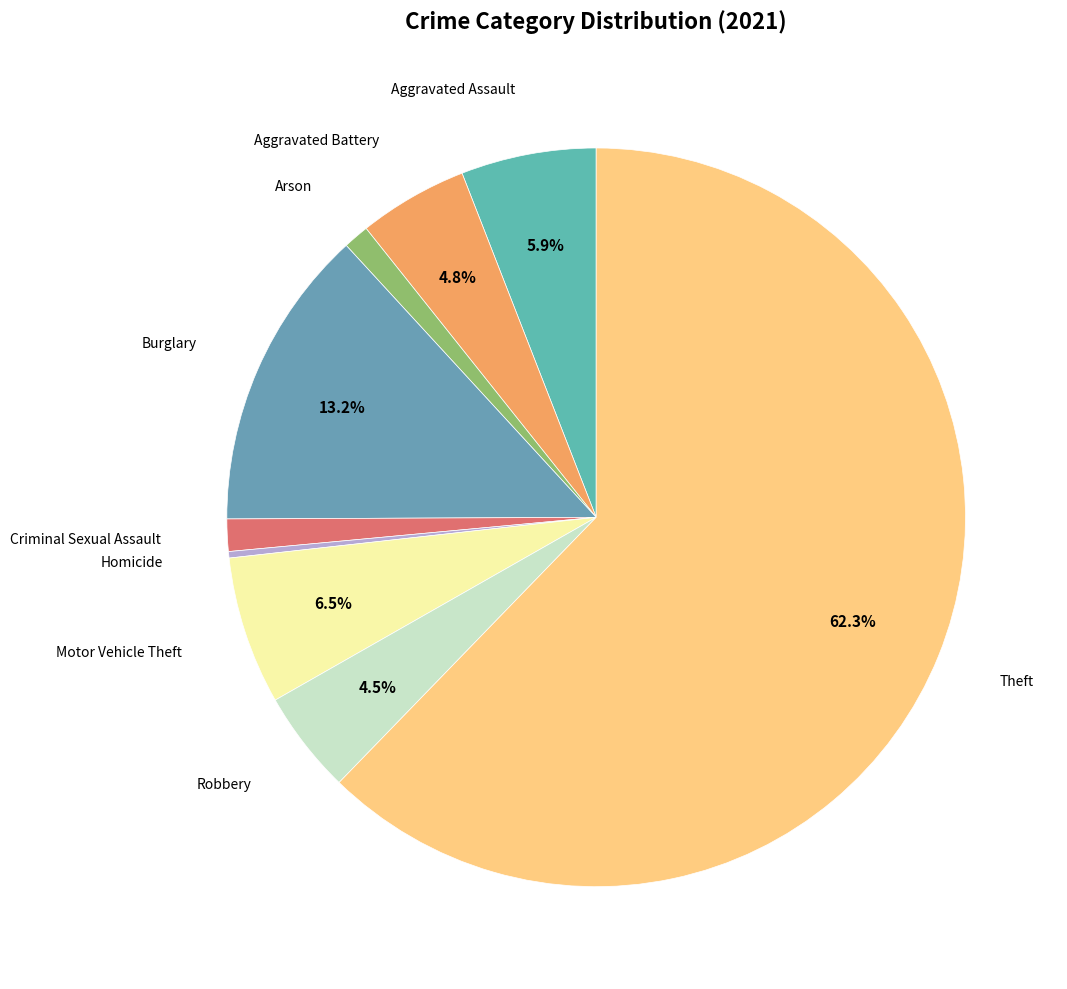

What is the largest slice in the pie chart?

Theft